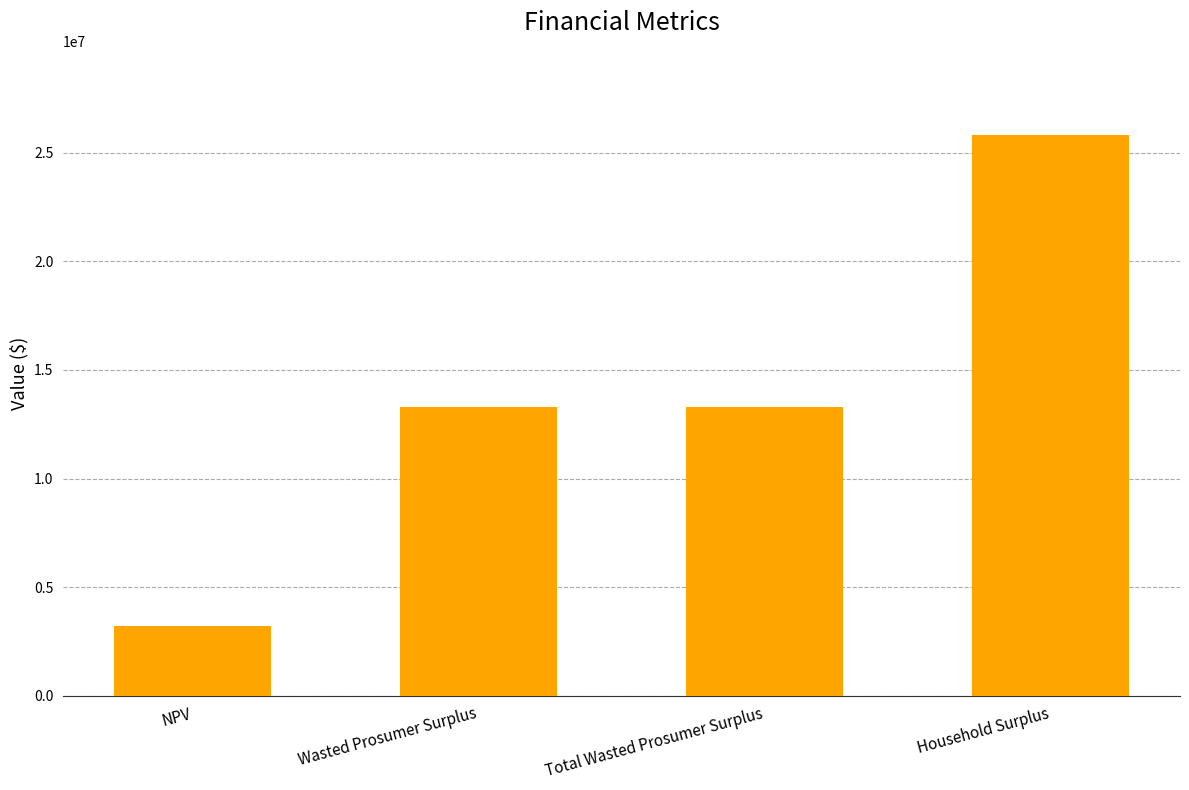

Reading left to right, list all the values displayed in this chart.

3232739.1	13275569.2	13275569.2	25814056.3